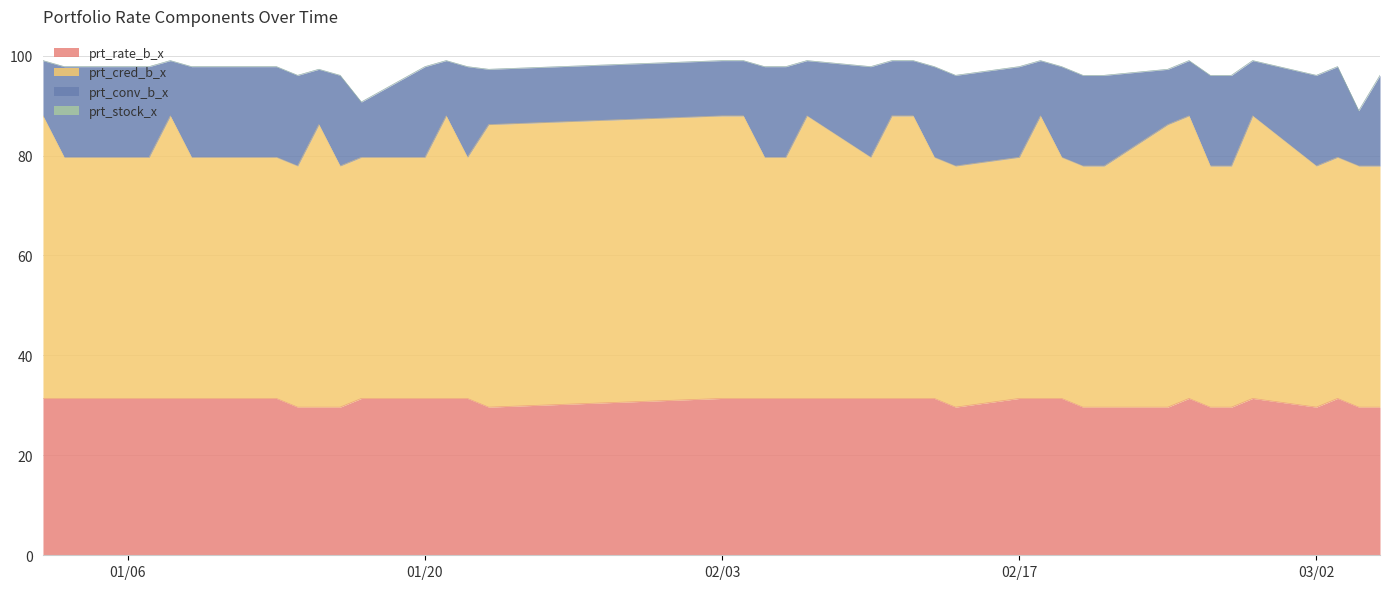

Which has a higher value, 2020-01-08 or 2020-02-19?

2020-01-08